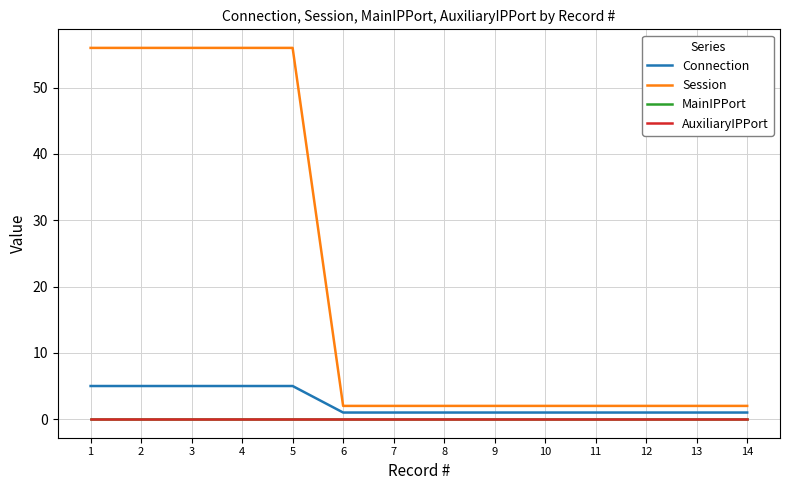

Does the chart have visible grid lines?

Yes